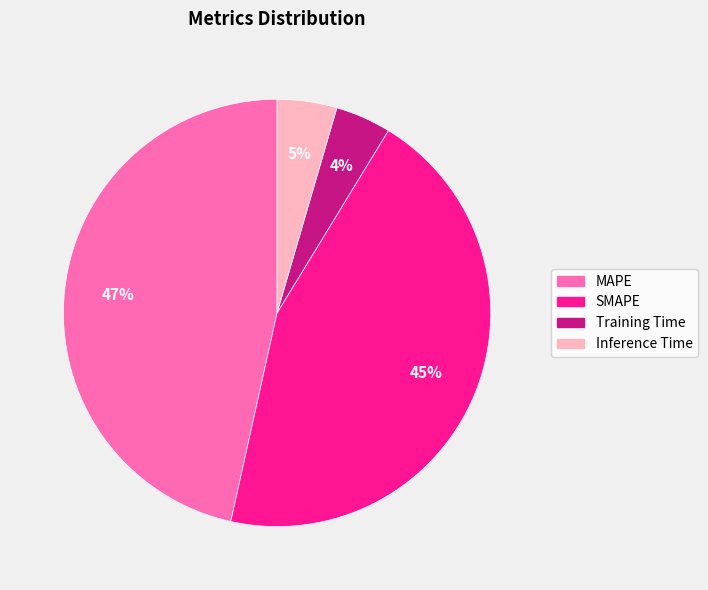

Which slice is the largest?

MAPE